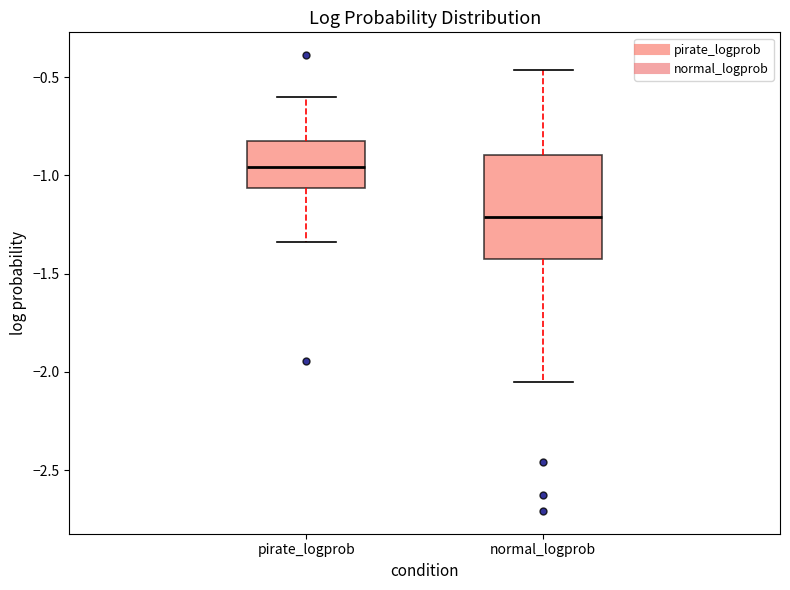

Where does the median line of the box for normal_logprob sit on the y-axis? The values are not printed on the chart, so give them approximately, as read against the axis.

-1.20